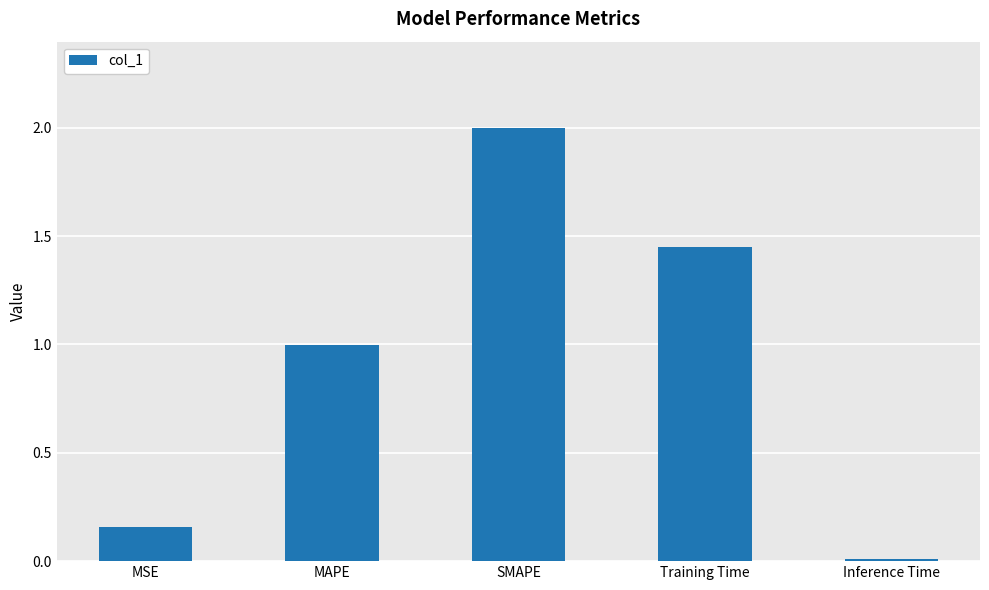

What is the label of the 2nd bar from the left?

MAPE